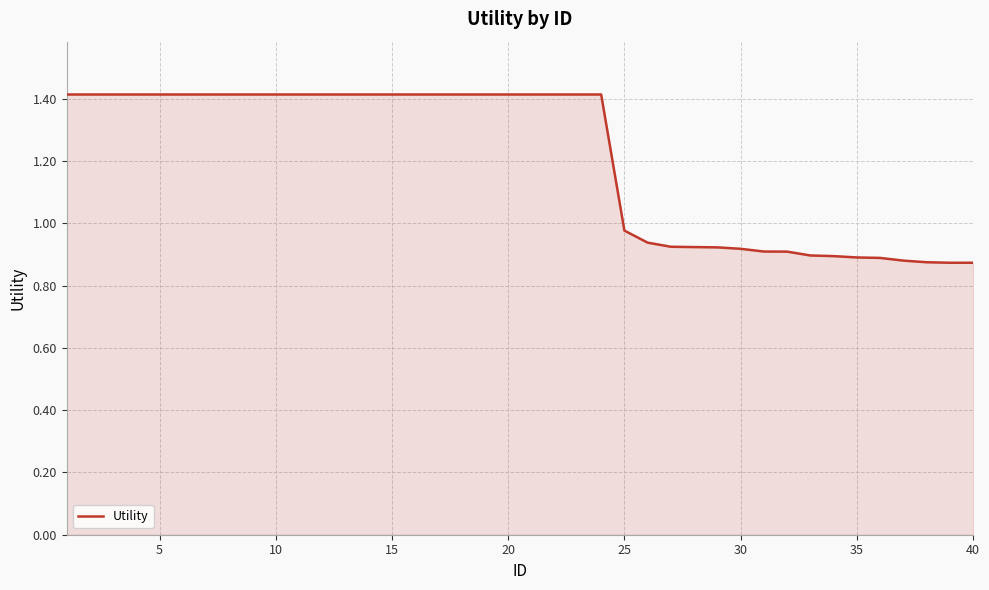

What is the greatest value displayed?

1.4